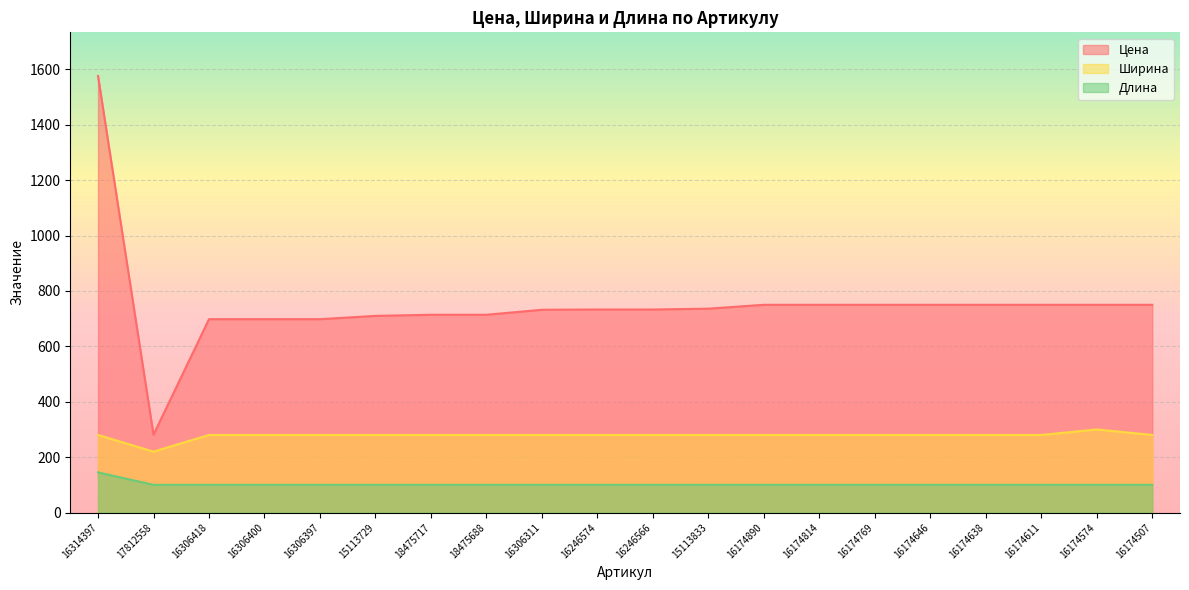

How many categories are shown in the chart?

20